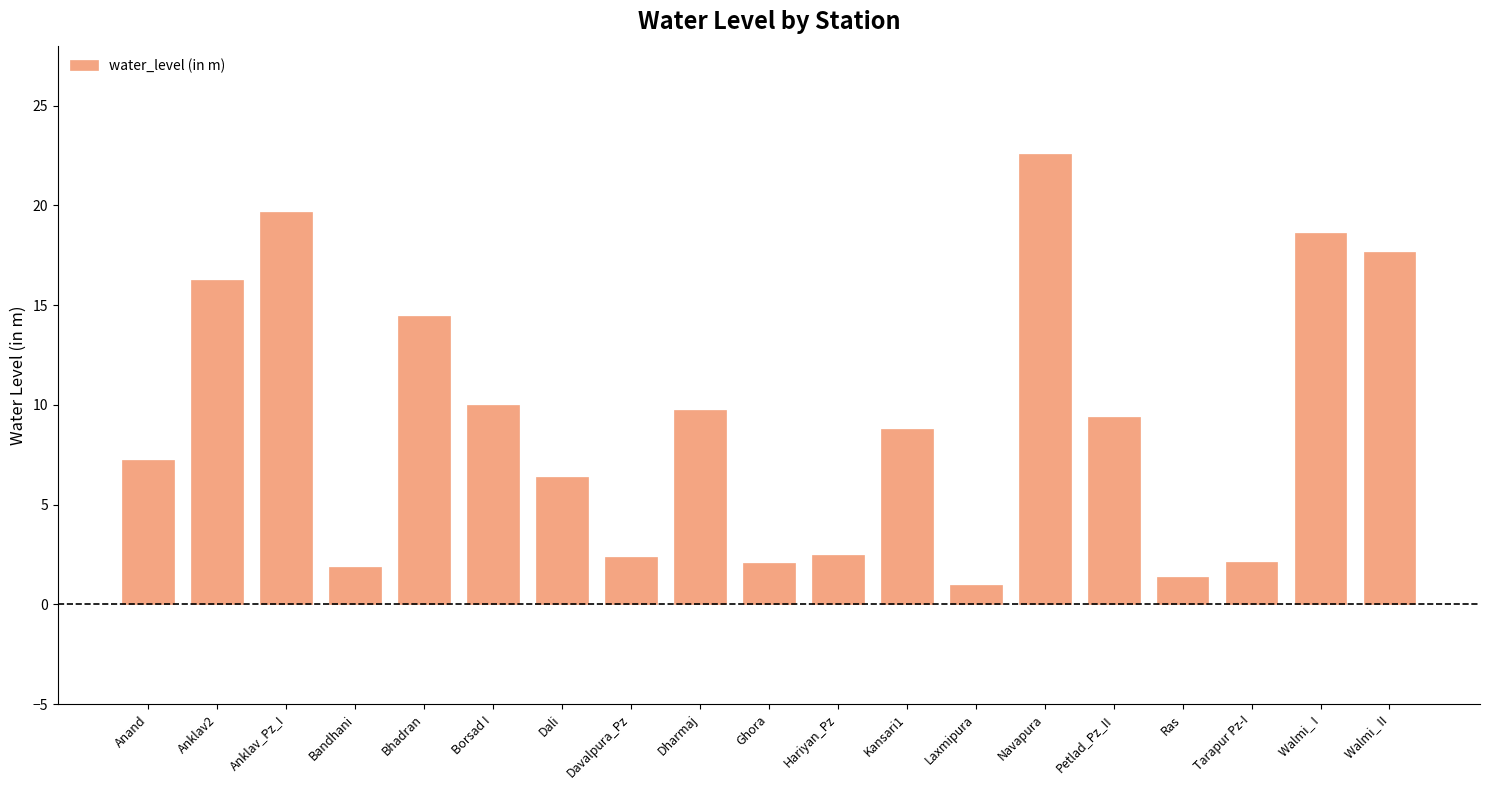

What is the difference between the maximum and second lowest values?

21.2